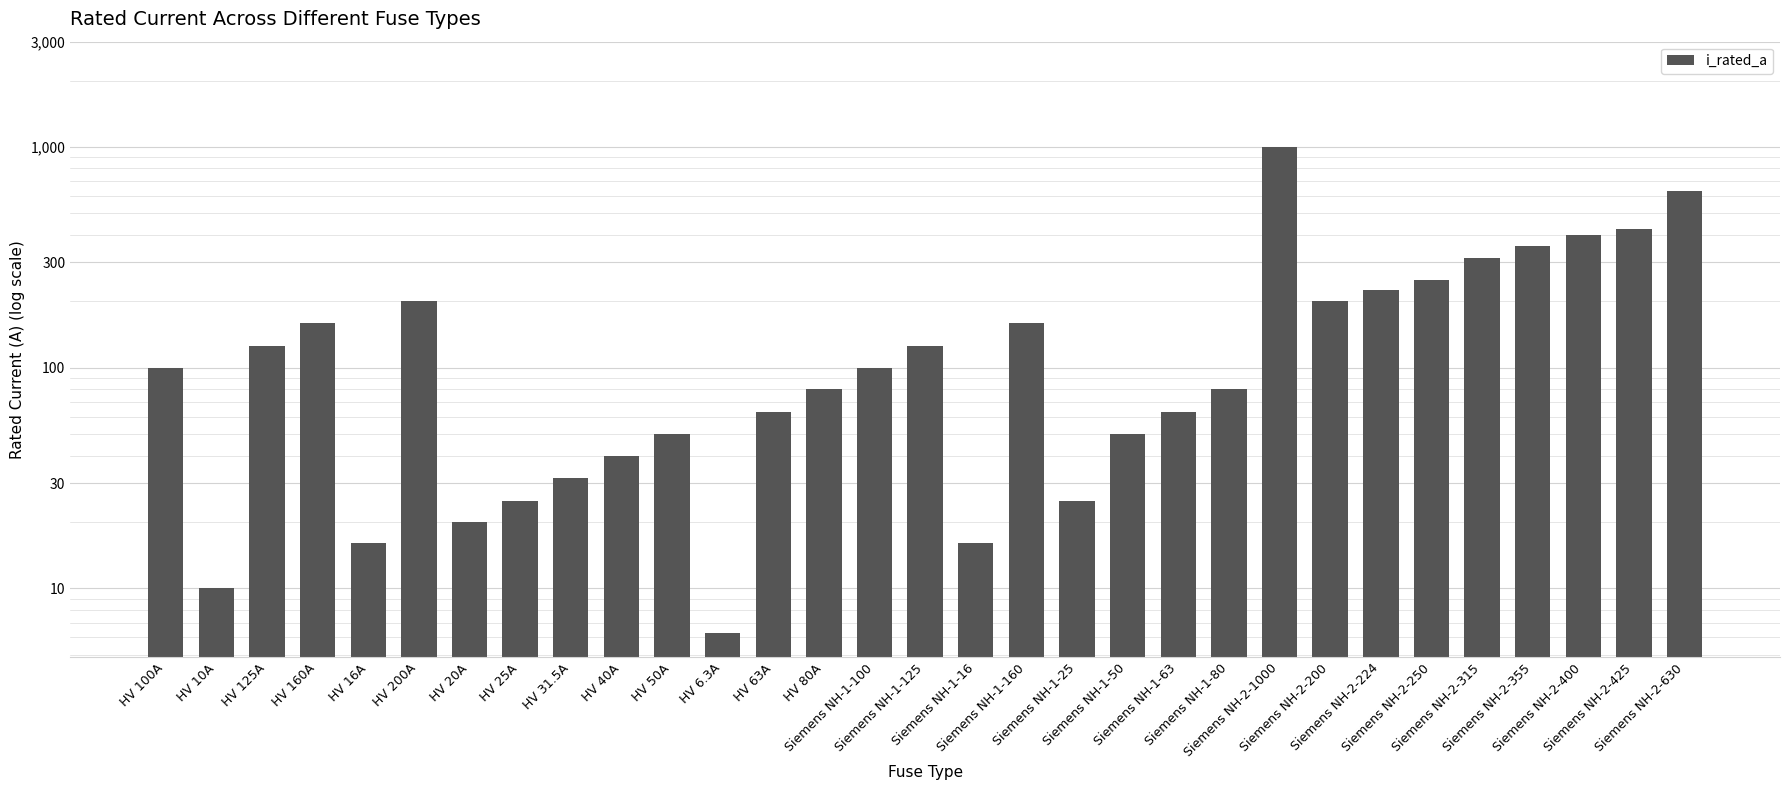

What is the sum of all values?

5344.8